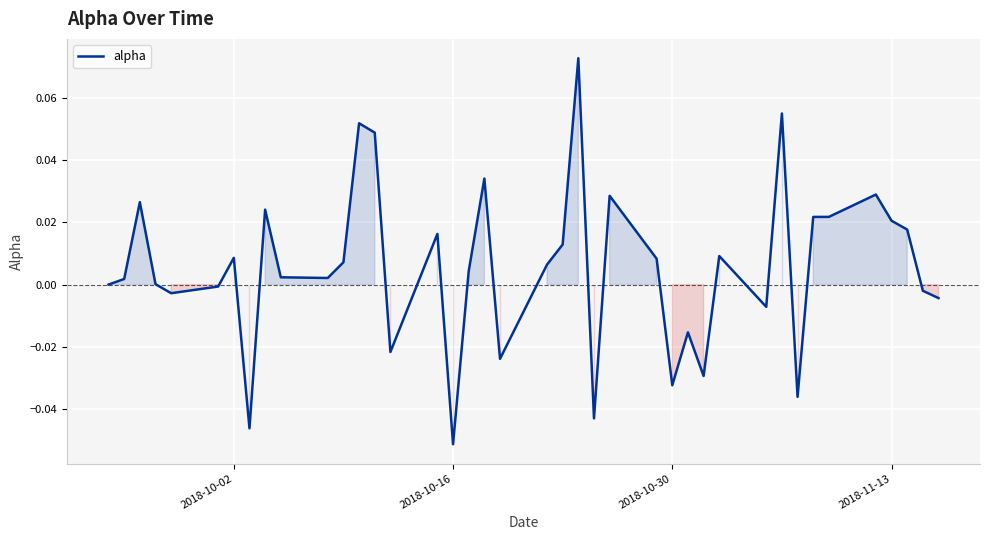

Does the chart display data point markers on the line(s)?

No